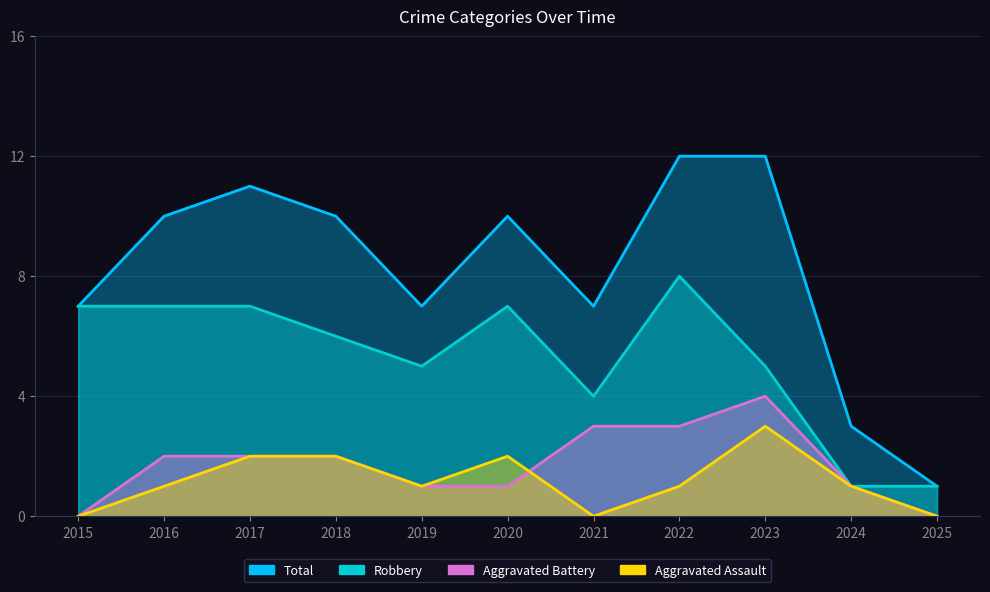

What is the difference between the Aggravated Assault values at 2015 and 2022?

1